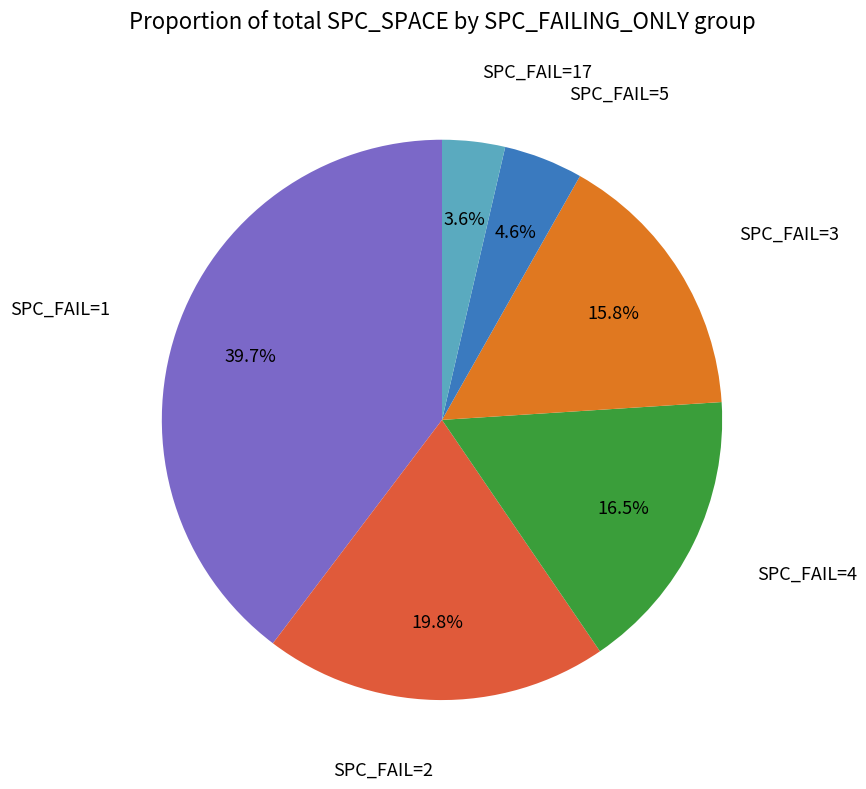

How many segments does this pie chart have?

6